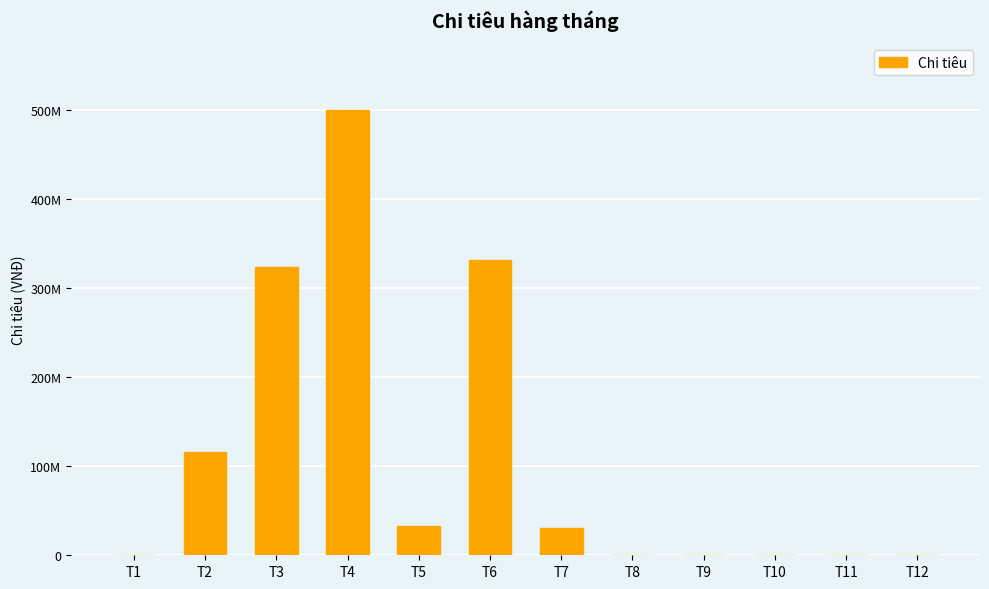

What is the value of the 5th bar from the left?

32577000